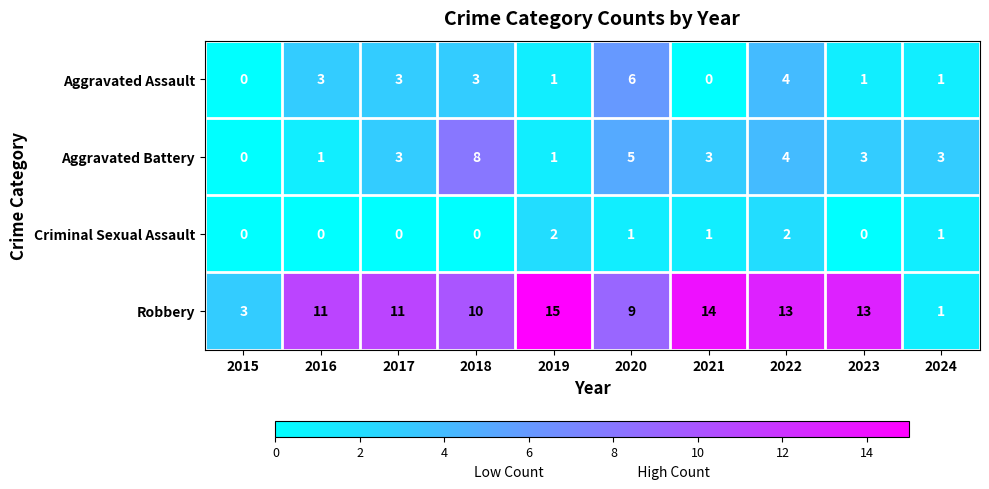

The value of Aggravated Battery at 2024 is 3. True or false?

True